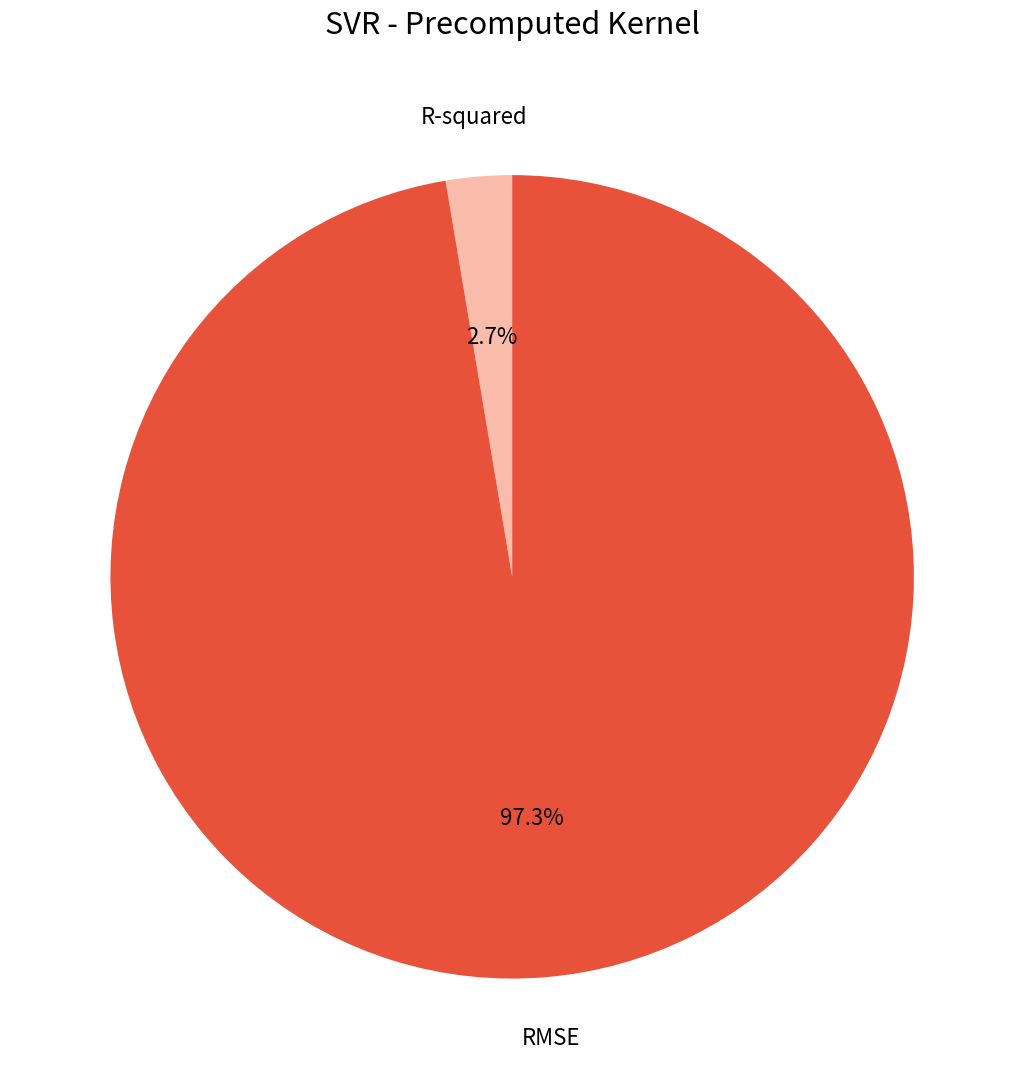

What is the largest slice in the pie chart?

RMSE